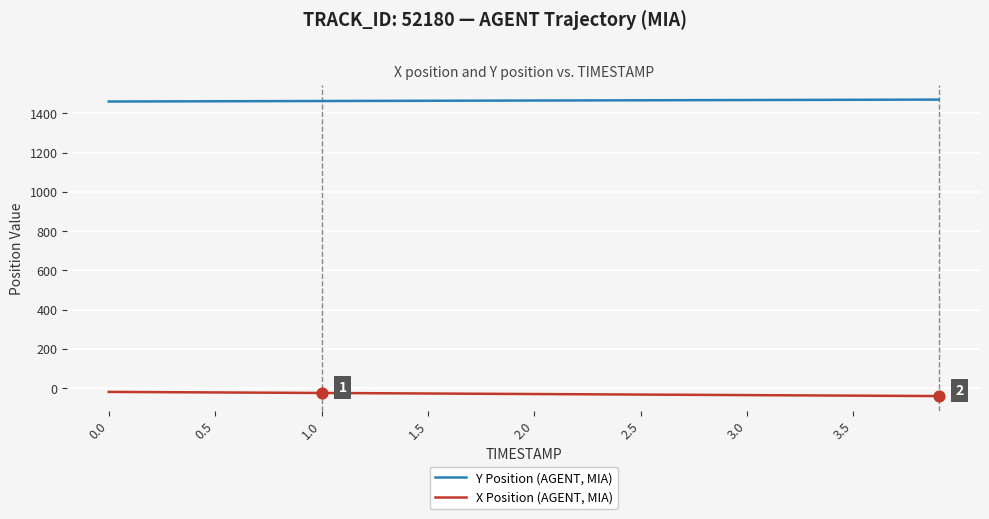

Which series has the largest total across all categories?

Y Position (AGENT, MIA)